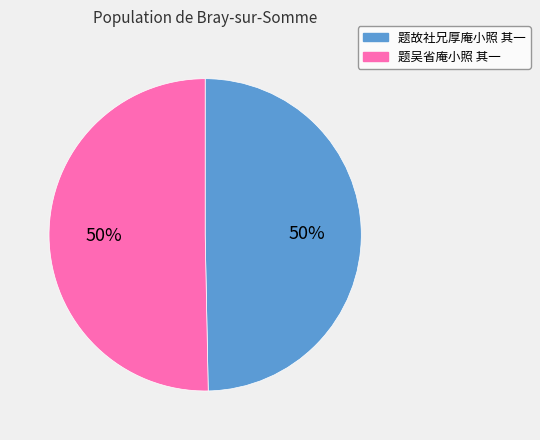

To the nearest percent, what is the average slice percentage?

50%